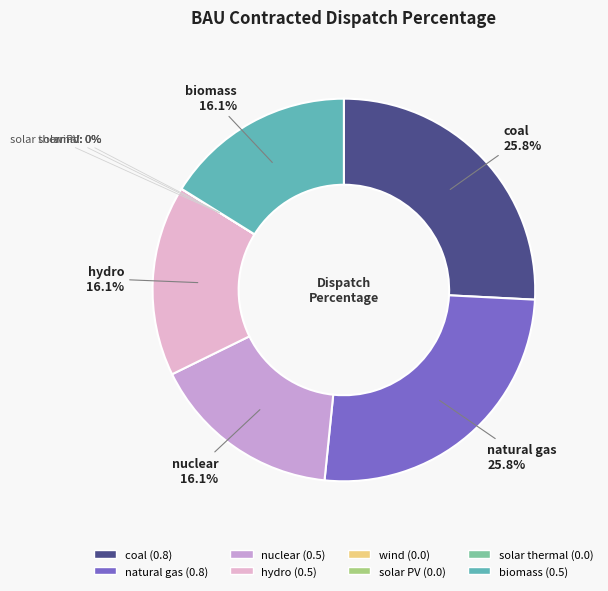

Does solar thermal represent more than half of the total?

No